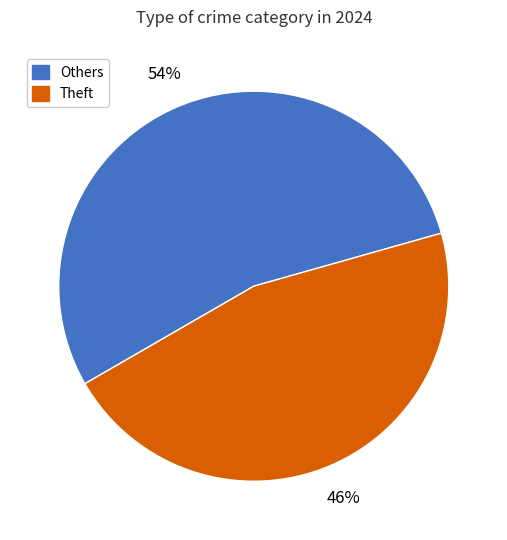

How many slices are in this pie chart?

2